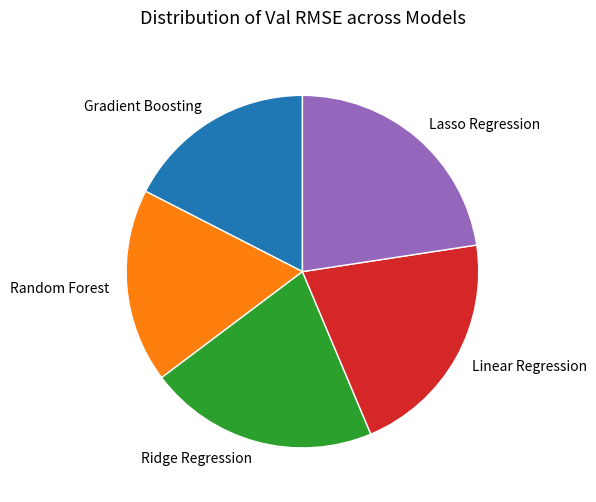

Count the number of slices in the pie.

5